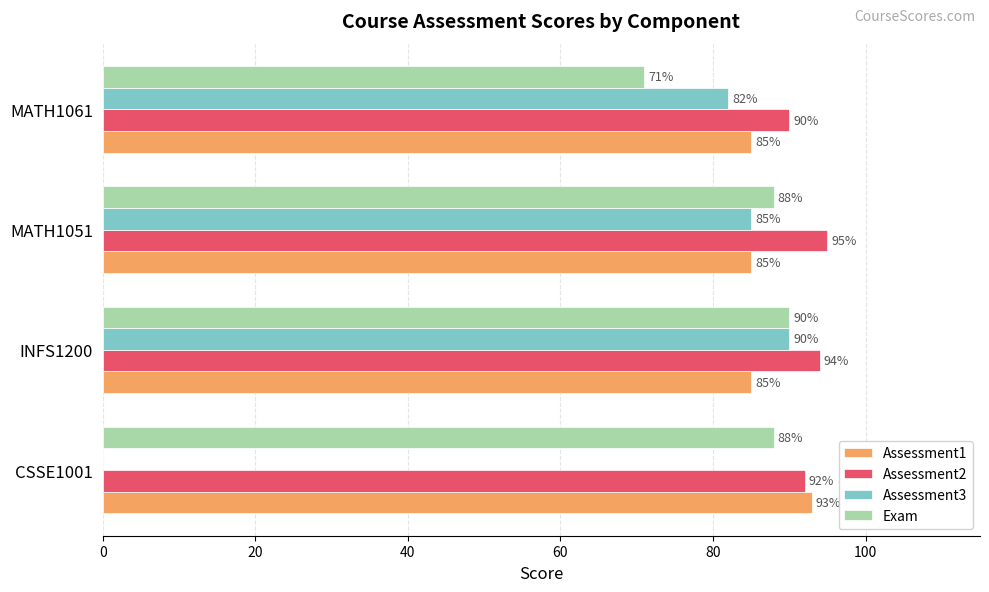

What are all the series names shown in the legend?

Assessment1, Assessment2, Assessment3, Exam